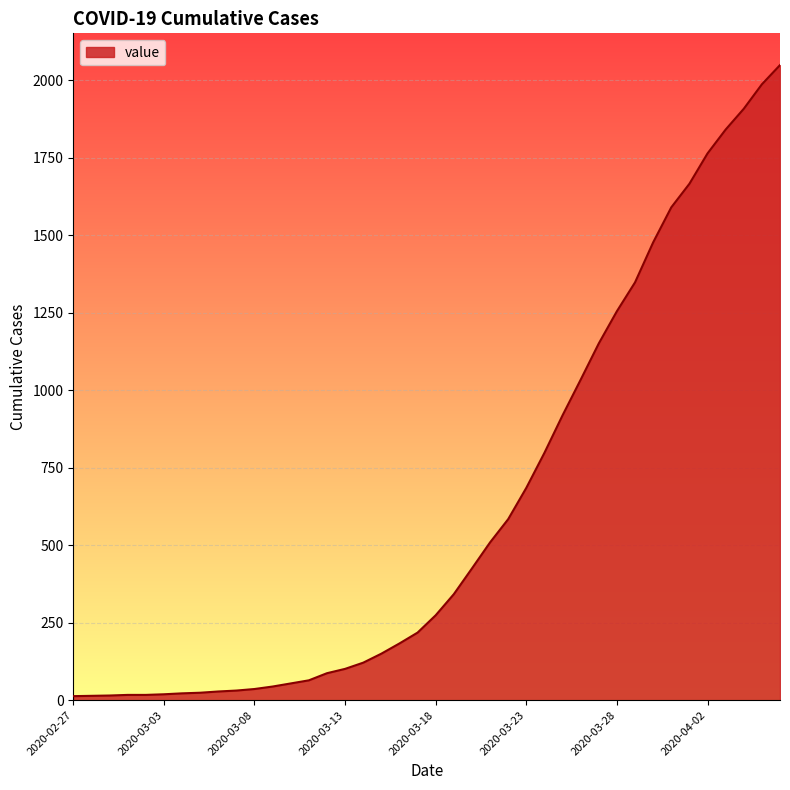

What is the maximum value shown in the chart?

2049